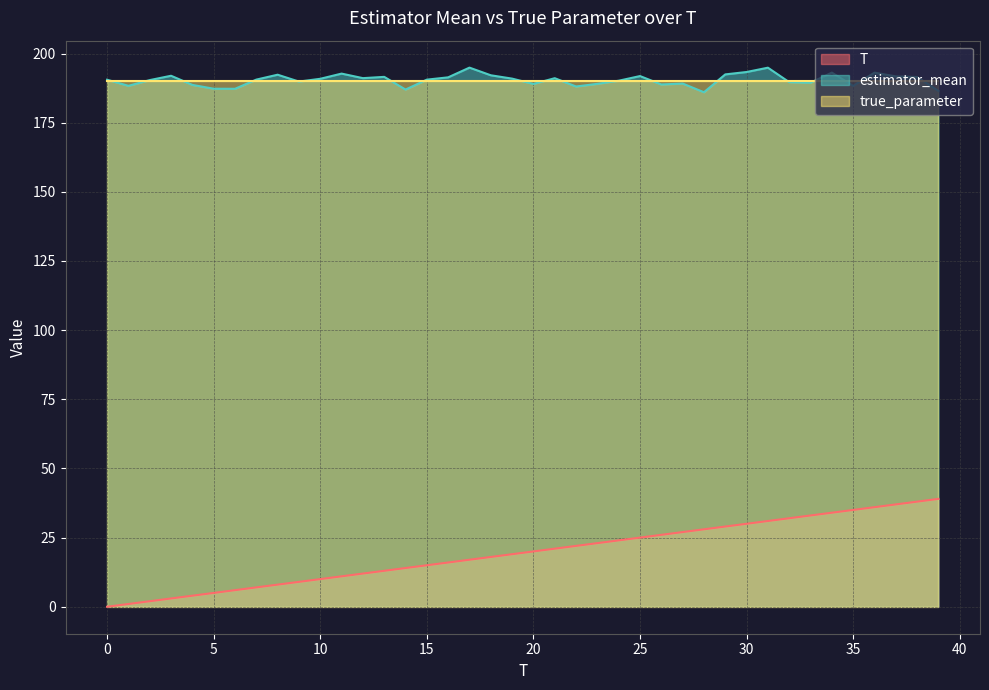

What is the sum of all T values?

780.0